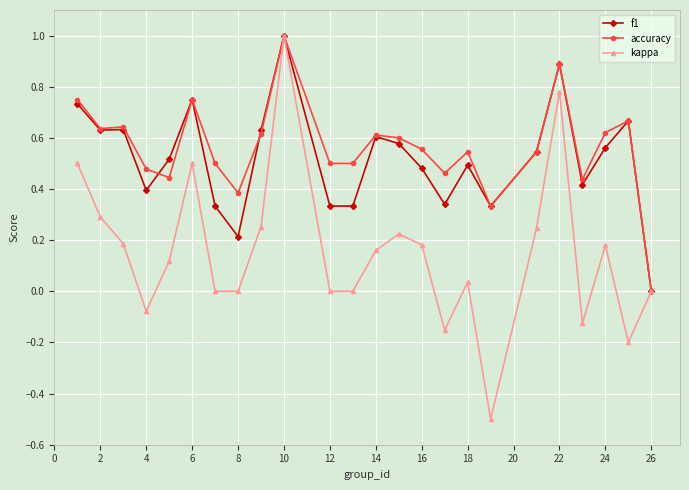

How many lines are shown in the chart?

3